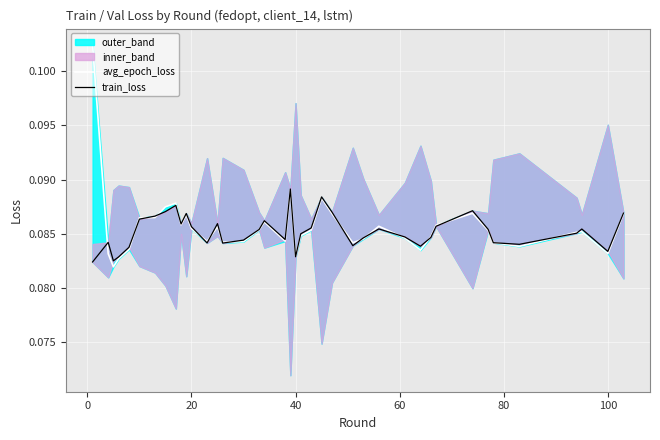

Which series has the largest total across all categories?

avg_epoch_loss